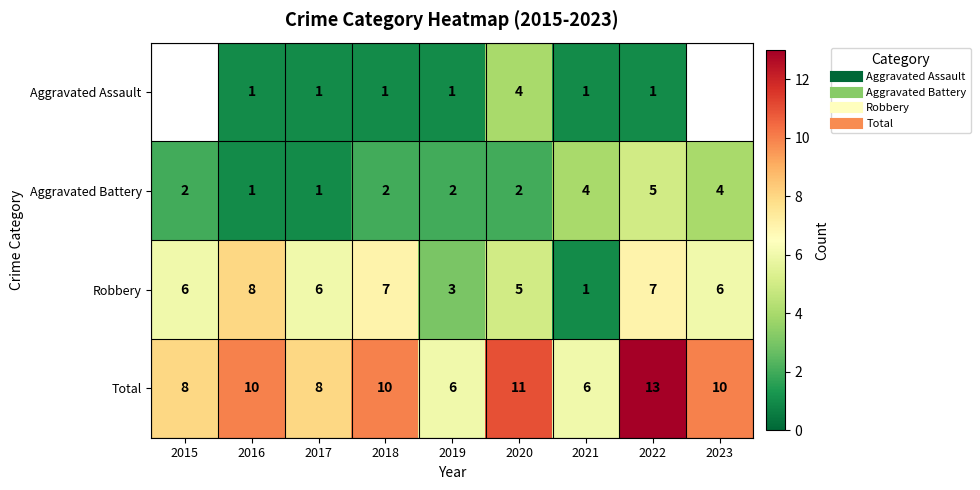

Rank the categories by Robbery value from highest to lowest.

2016, 2018, 2022, 2015, 2017, 2023, 2020, 2019, 2021